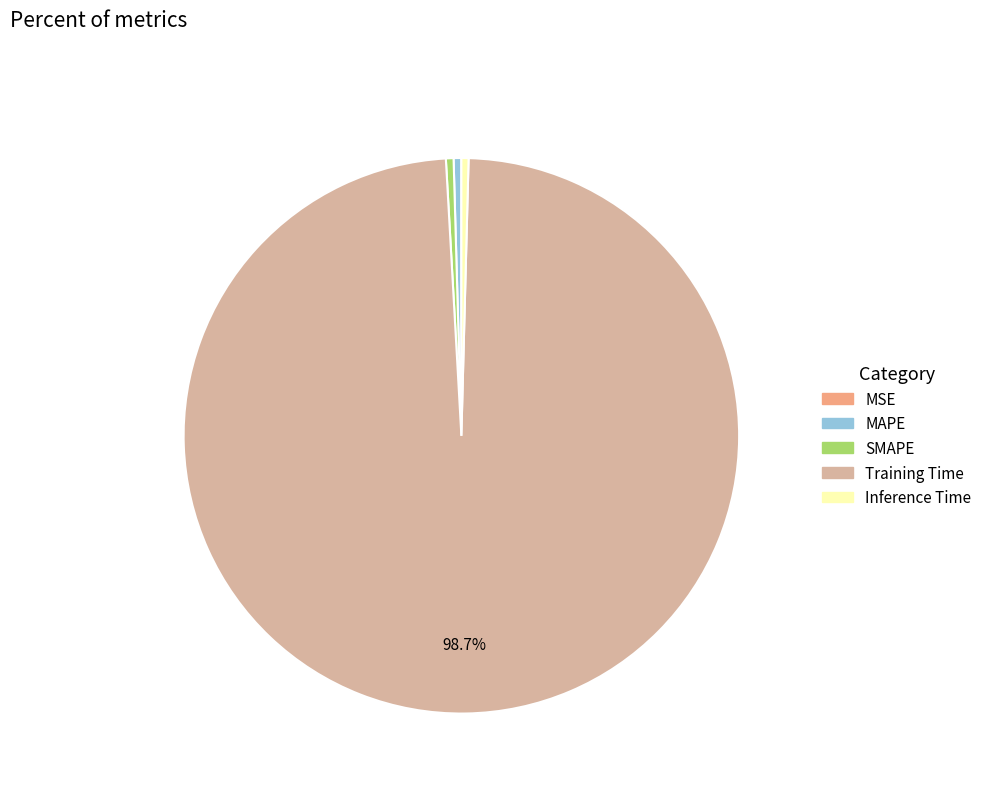

What is the largest slice in the pie chart?

Training Time